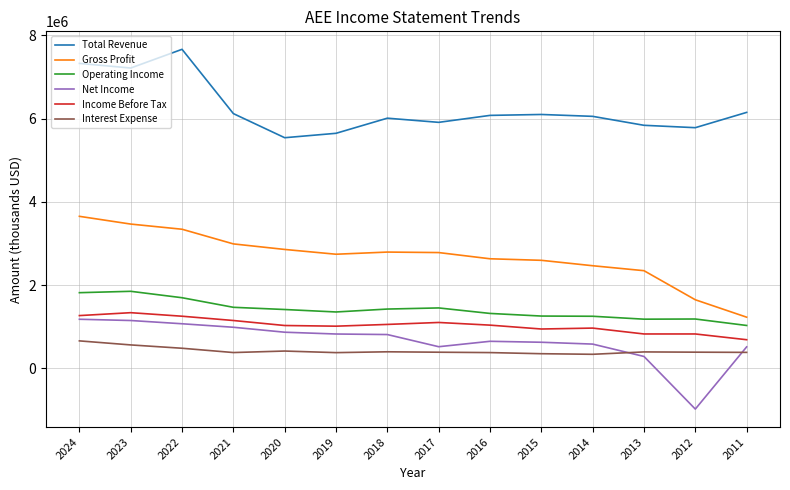

The value of Net Income at 2024 is 703425. True or false?

False